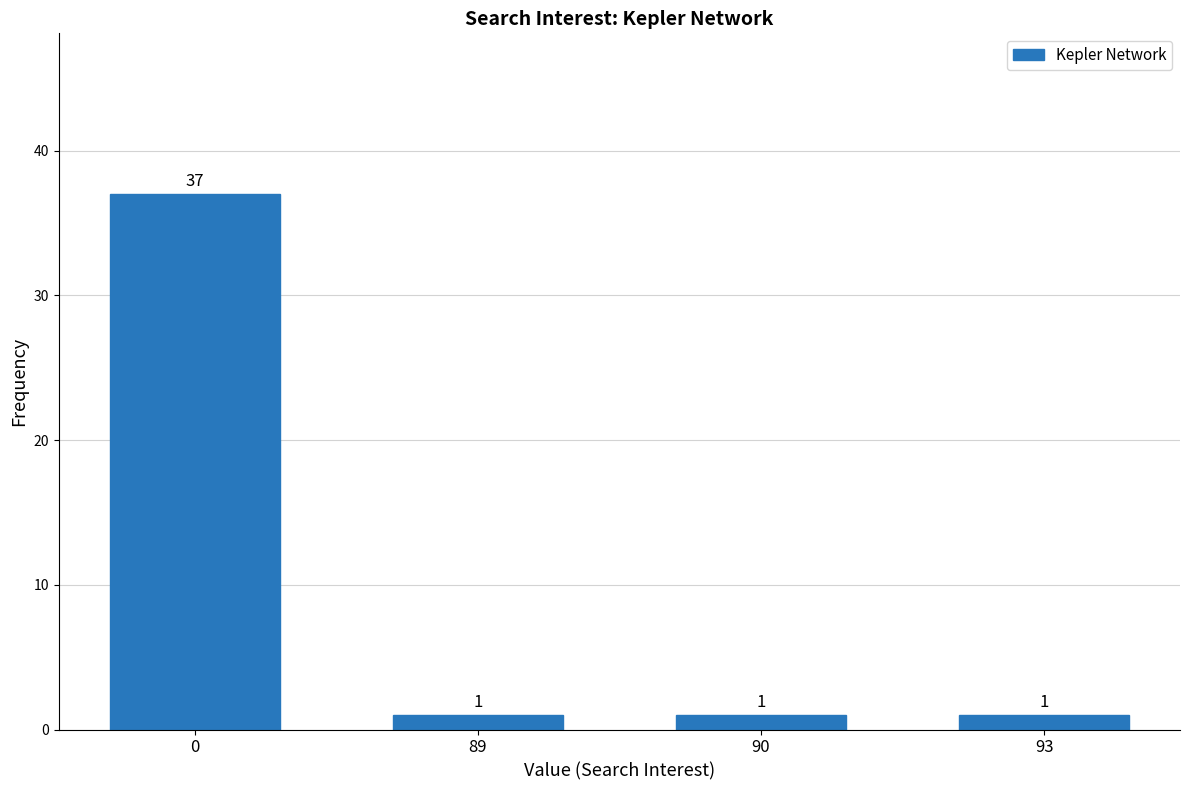

Reading right to left, what are all the values shown in this chart?

1	1	1	37